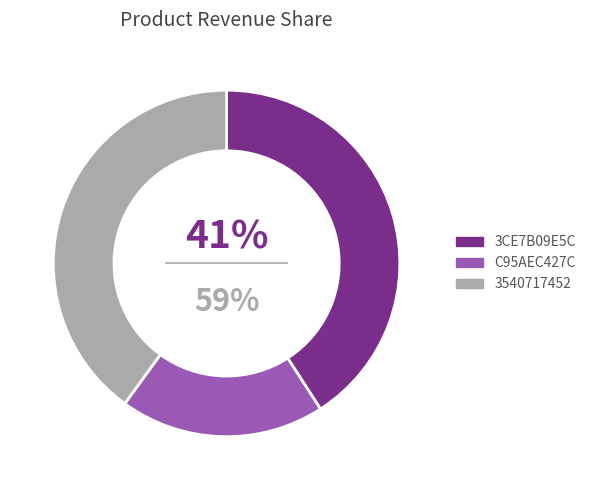

How many slices are in this pie chart?

3